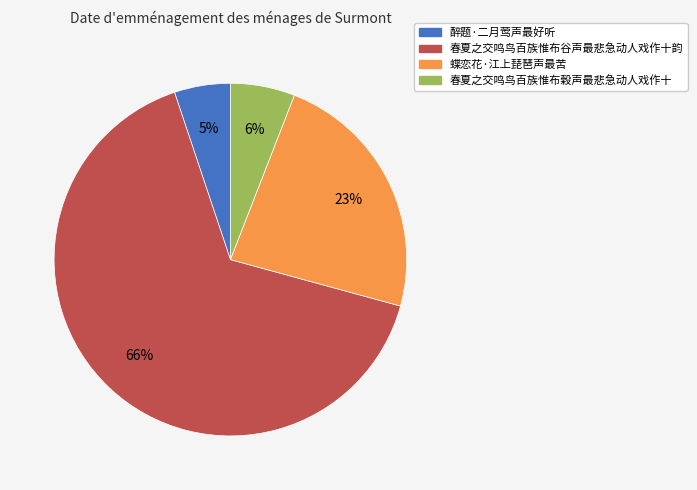

True or false: 春夏之交鸣鸟百族惟布榖声最悲急动人戏作十 accounts for 6% of the total.

True